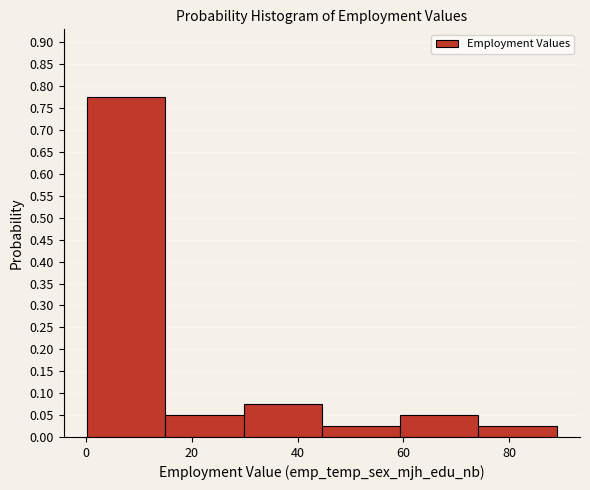

What is the height of the bar covering 0 to 14 on the x-axis? Neither the bar edges nor the heights are printed on the chart, so give them approximately, as read against the axes.

0.775